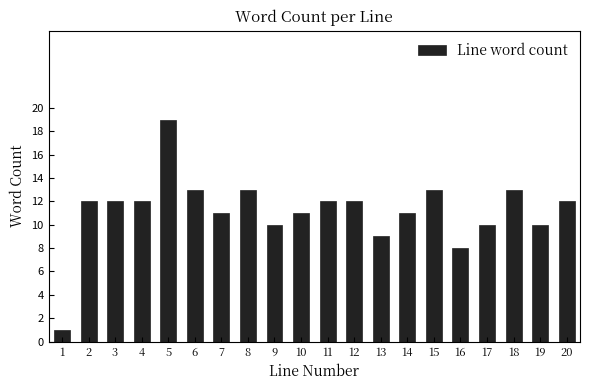

Reading left to right, what are all the values shown in this chart?

1	12	12	12	19	13	11	13	10	11	12	12	9	11	13	8	10	13	10	12